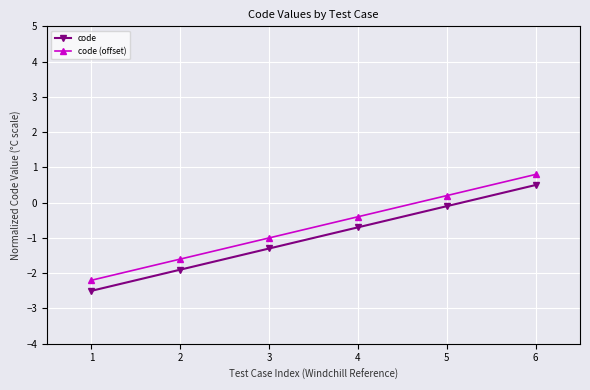

Which series has the largest total across all categories?

code (offset)